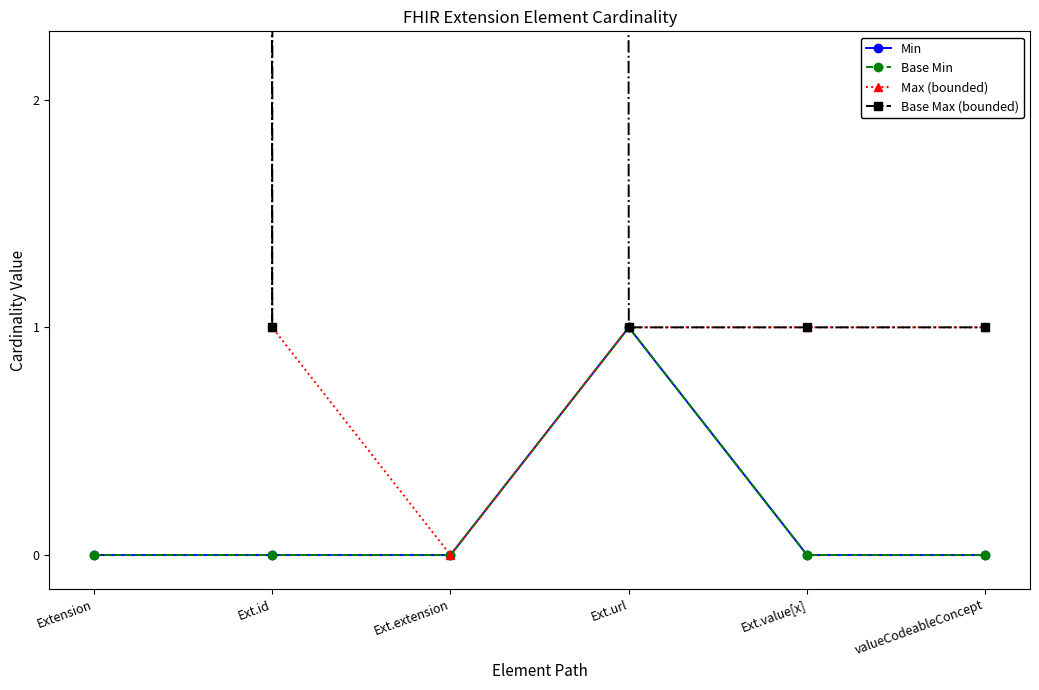

At how many categories does at least one series exceed 56?

2